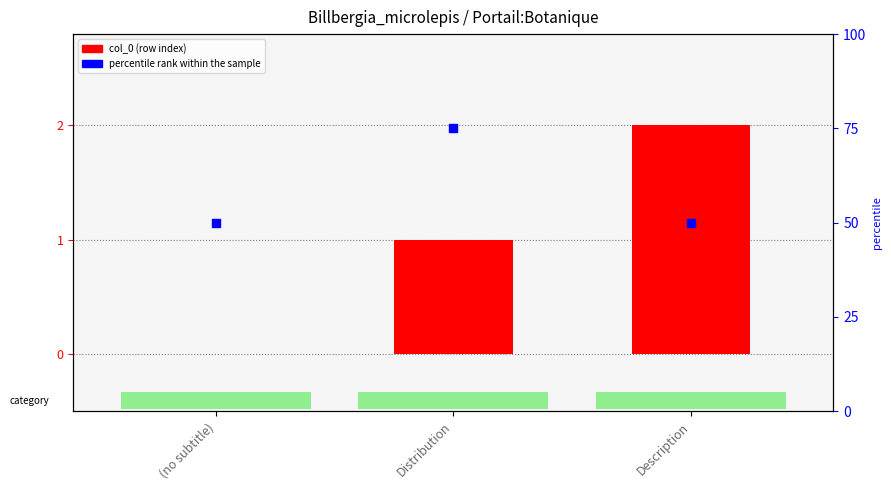

Which series has the largest total across all categories?

percentile rank within the sample